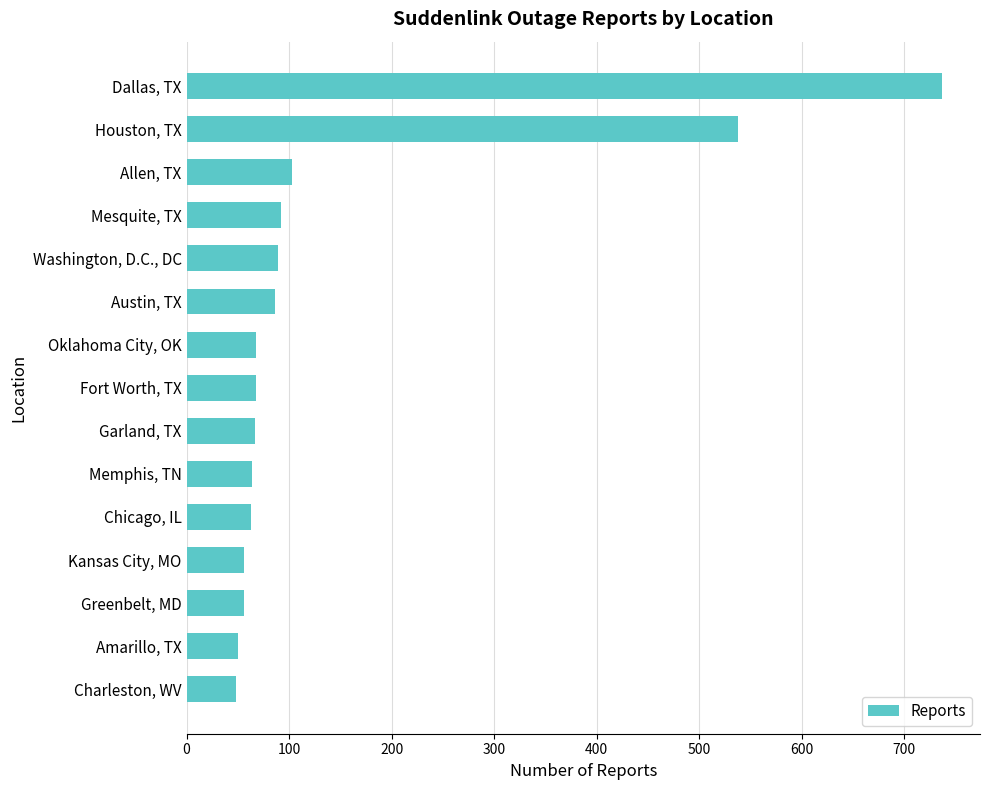

What is the difference between the maximum and minimum values?

689